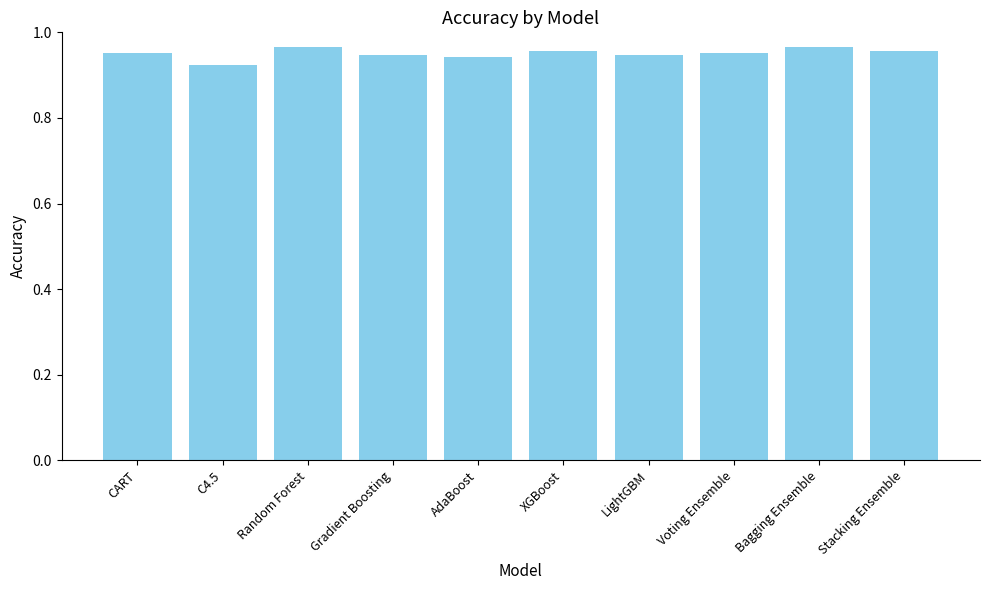

Count the values in the range 0 to 1.

10